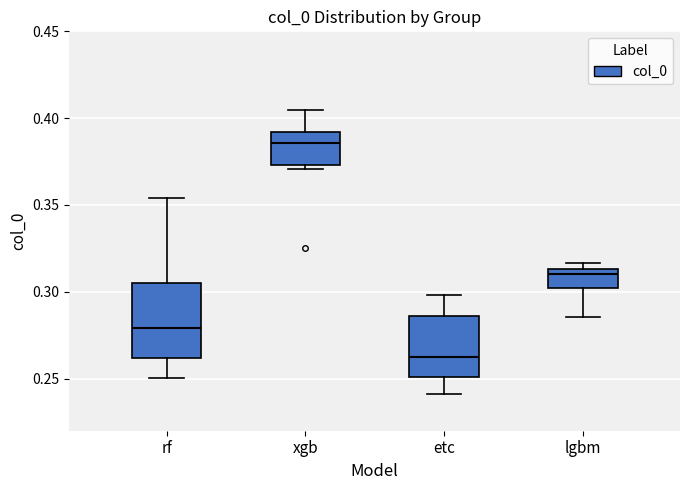

Where does the lower whisker of the box for etc end on the y-axis? The values are not printed on the chart, so give them approximately, as read against the axis.

0.240